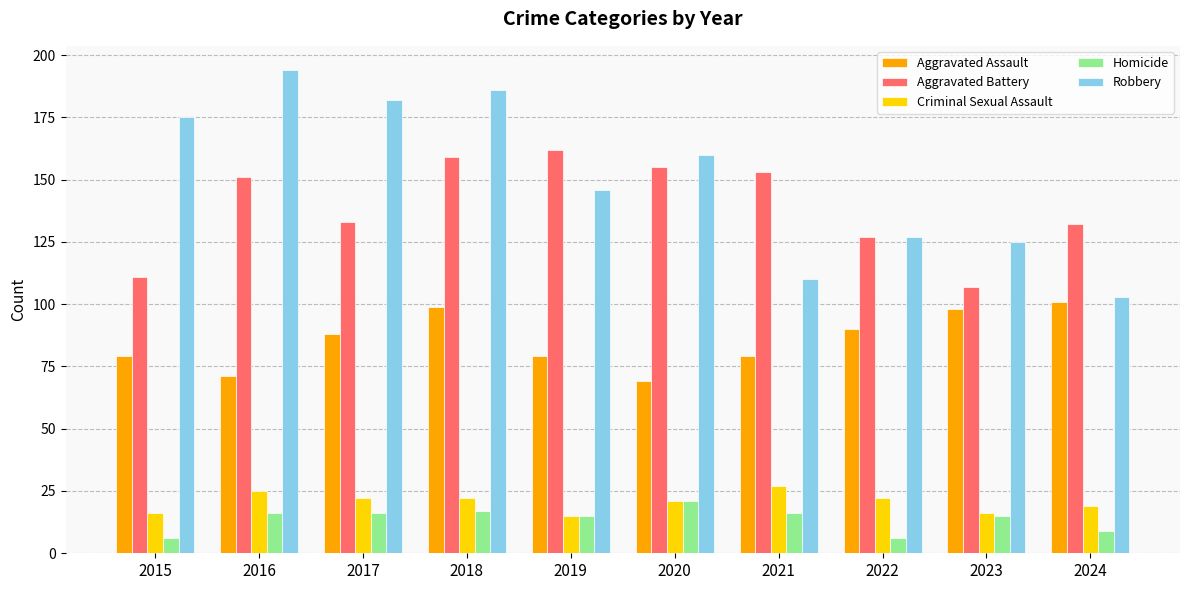

What are all the series names shown in the legend?

Aggravated Assault, Aggravated Battery, Criminal Sexual Assault, Homicide, Robbery